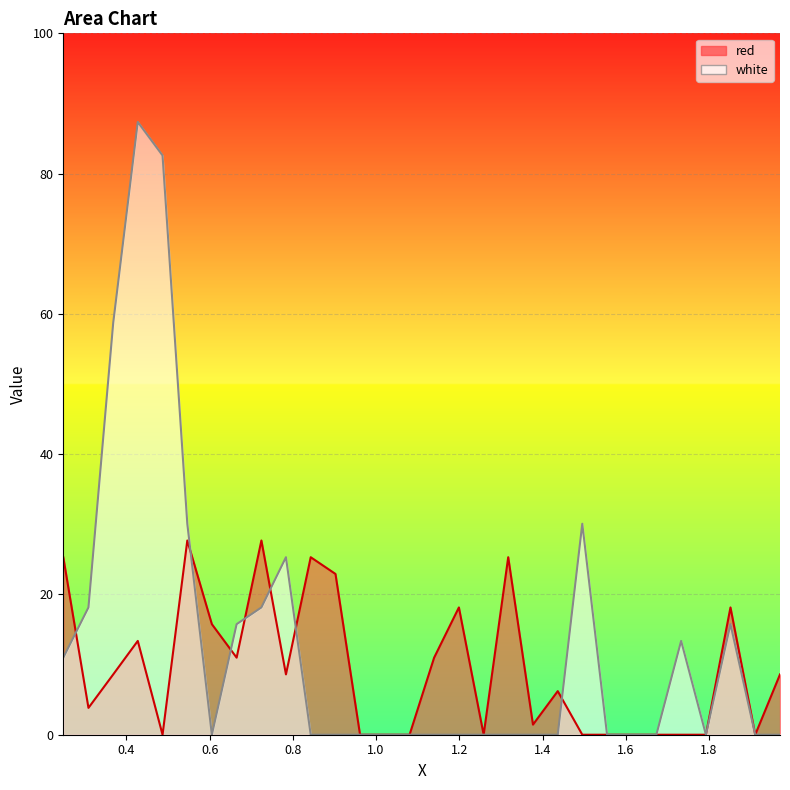

Reading right to left, transcribe all the data shown in this chart.

red: 8.6	0.0	18.1	0.0	0.0	0.0	0.0	0.0	0.0	6.2	1.4	25.3	0.0	18.1	11.0	0.0	0.0	0.0	22.9	25.3	8.6	27.7	11.0	15.8	27.7	0.0	13.4	8.6	3.8	25.3
white: 0.0	0.0	15.8	0.0	13.4	0.0	0.0	0.0	30.1	0.0	0.0	0.0	0.0	0.0	0.0	0.0	0.0	0.0	0.0	0.0	25.3	18.1	15.8	0.0	30.1	82.6	87.4	58.7	18.1	11.0